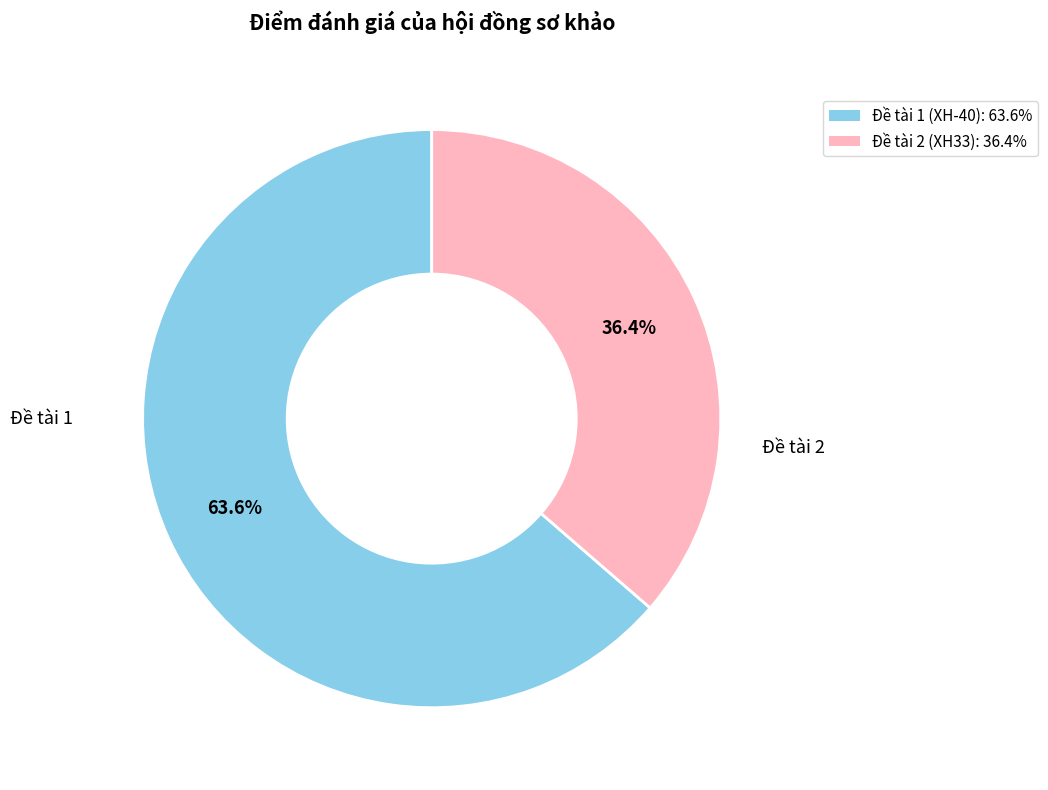

What percentage is NOT represented by Đề tài 2?

63.6%